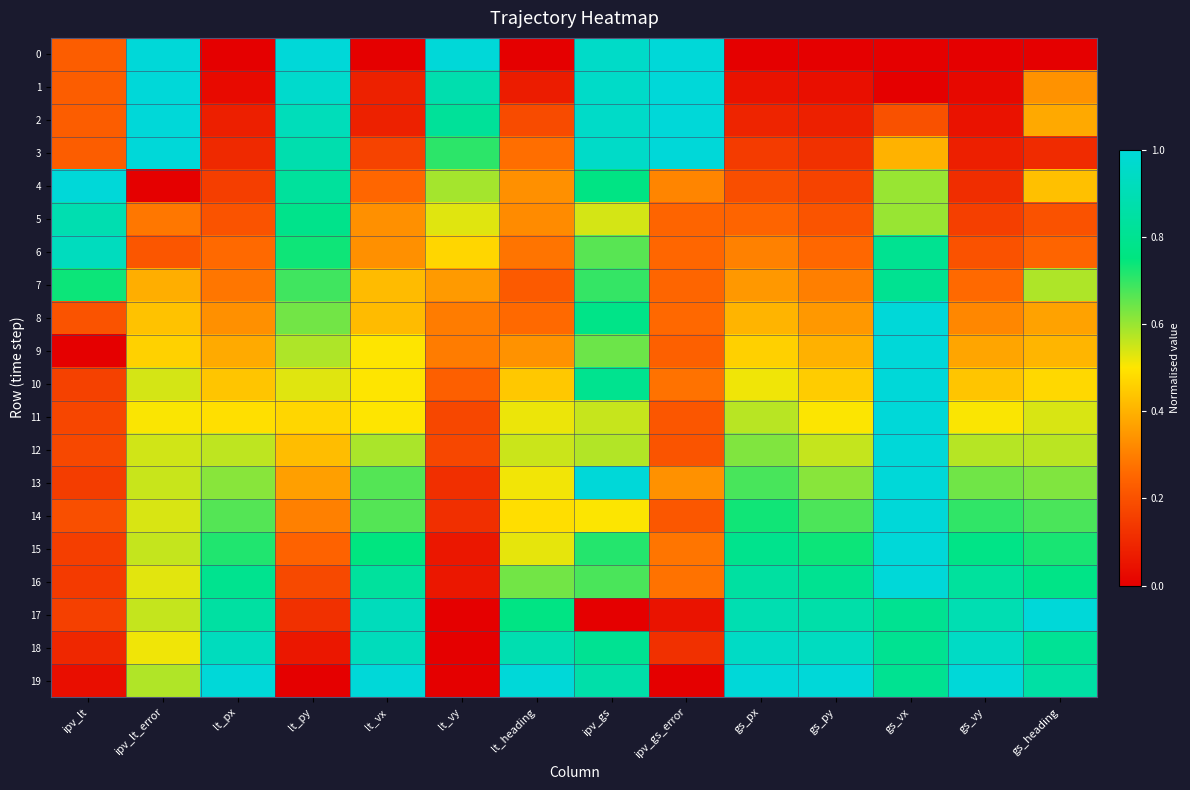

What is the difference between the highest and lowest values at ipv_gs?

1.0